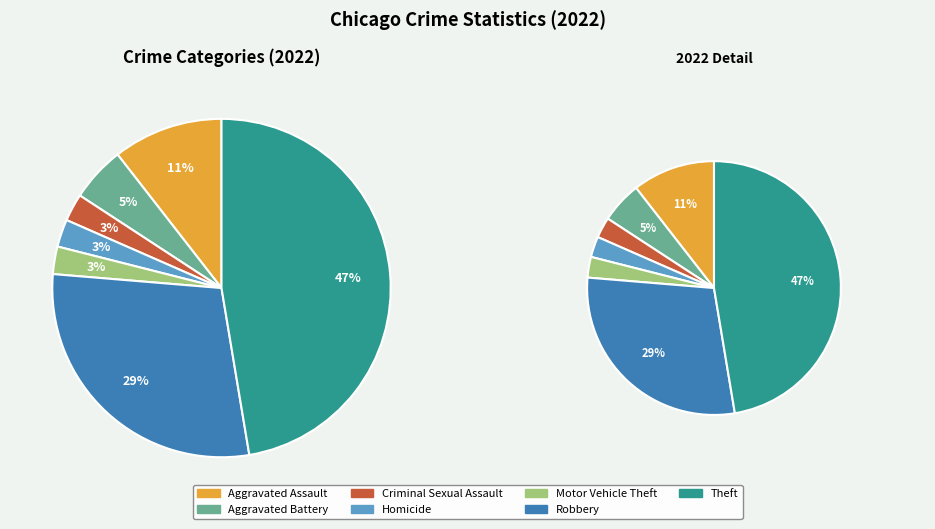

To the nearest percent, what is the difference between the Homicide and Robbery slice percentages?

26%